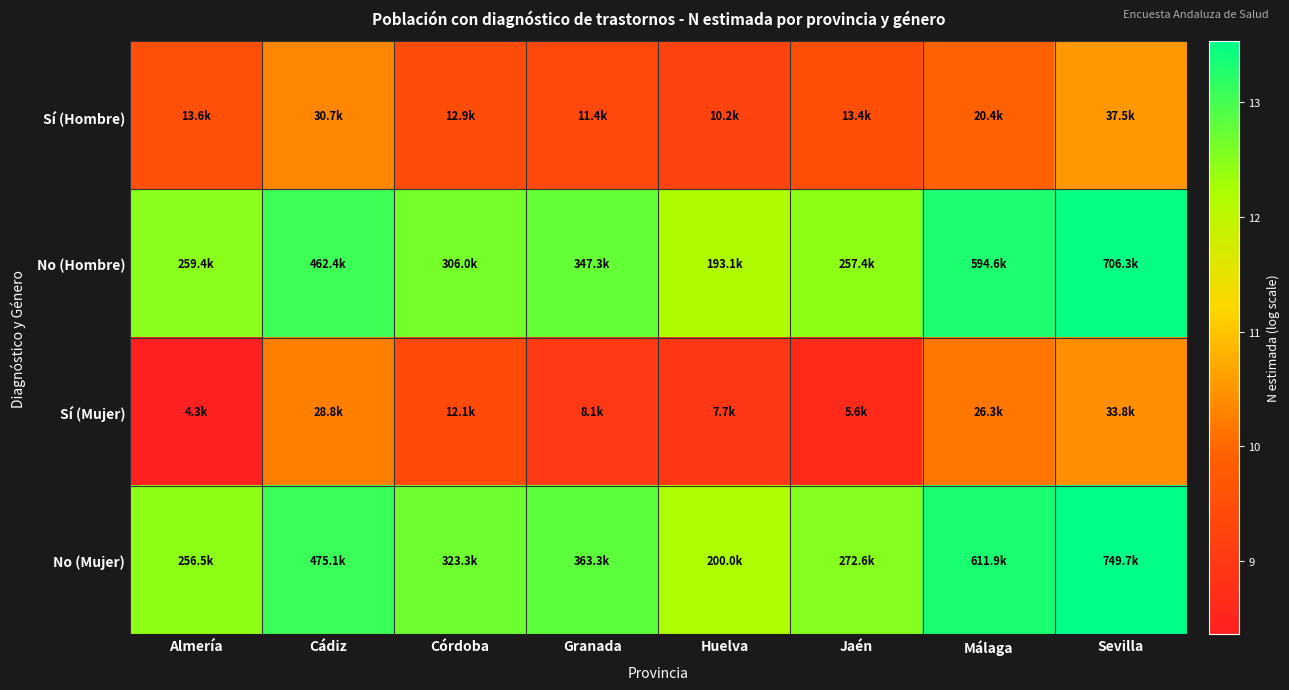

Reading left to right, transcribe all the data shown in this chart.

Sí (Hombre): Almería=9.5	Cádiz=10.3	Córdoba=9.5	Granada=9.3	Huelva=9.2	Jaén=9.5	Málaga=9.9	Sevilla=10.5
No (Hombre): Almería=12.5	Cádiz=13.0	Córdoba=12.6	Granada=12.8	Huelva=12.2	Jaén=12.5	Málaga=13.3	Sevilla=13.5
Sí (Mujer): Almería=8.4	Cádiz=10.3	Córdoba=9.4	Granada=9.0	Huelva=8.9	Jaén=8.6	Málaga=10.2	Sevilla=10.4
No (Mujer): Almería=12.5	Cádiz=13.1	Córdoba=12.7	Granada=12.8	Huelva=12.2	Jaén=12.5	Málaga=13.3	Sevilla=13.5